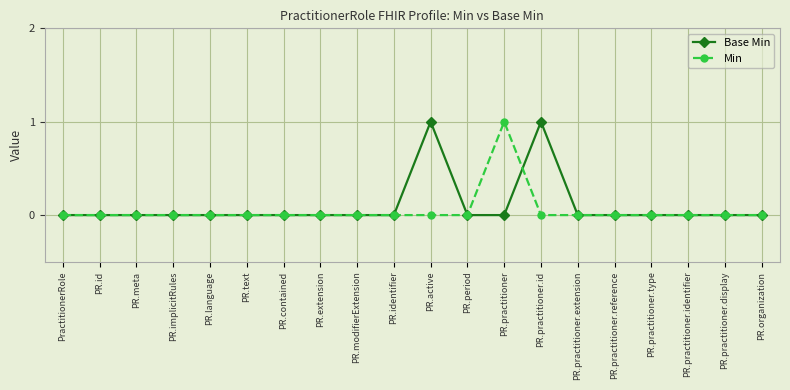

At which label does Min reach its peak?

PR.practitioner